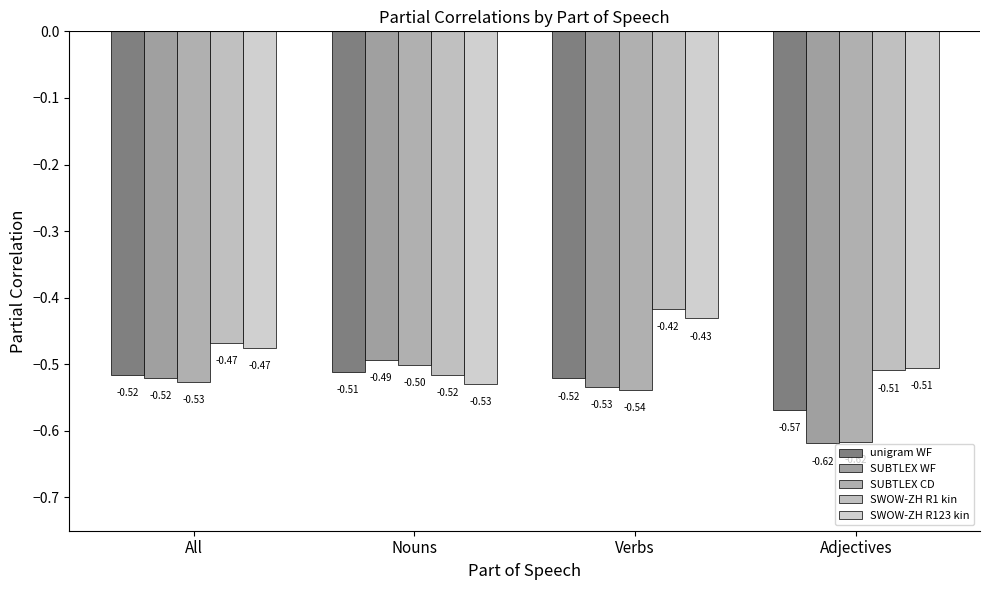

The value of unigram WF at Nouns is -0.5. True or false?

True